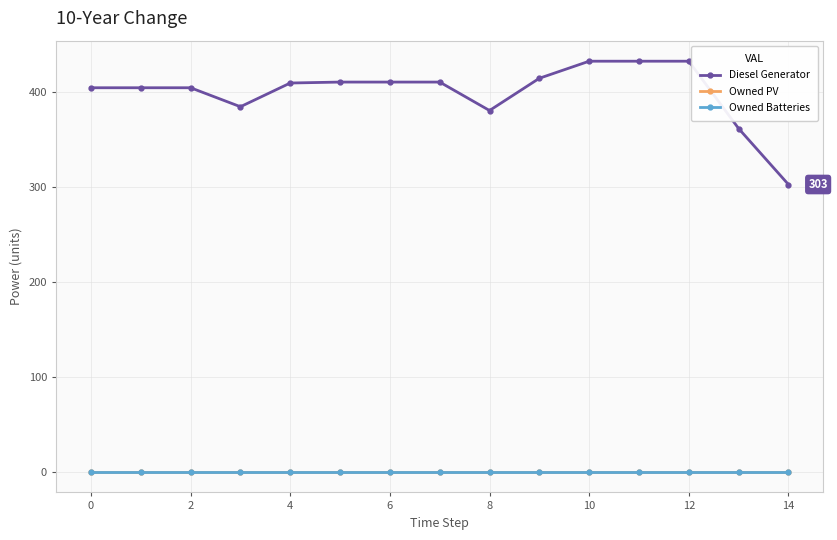

What is the difference between the second highest and second lowest values in the Diesel Generator series?

71